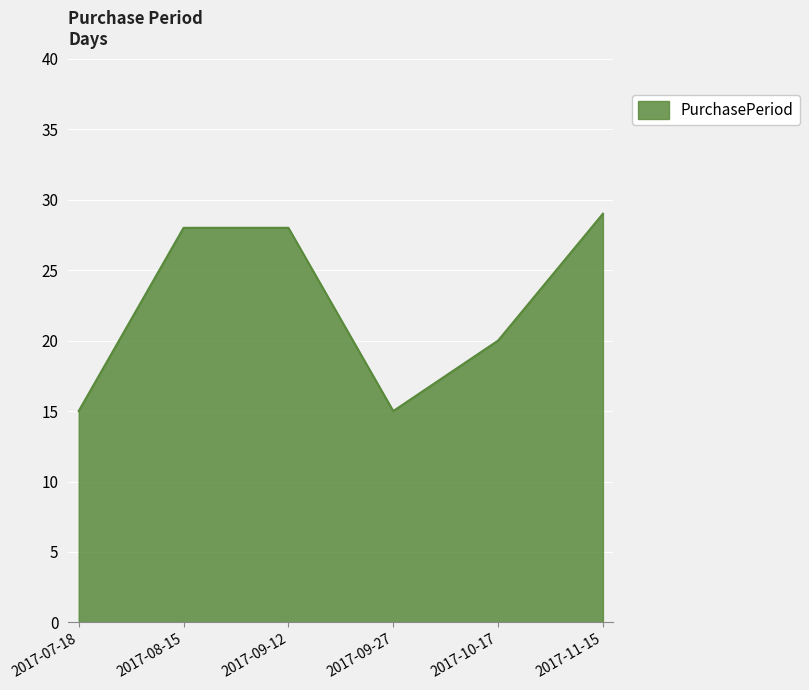

Where is the data nearest to the value 22?

2017-10-17